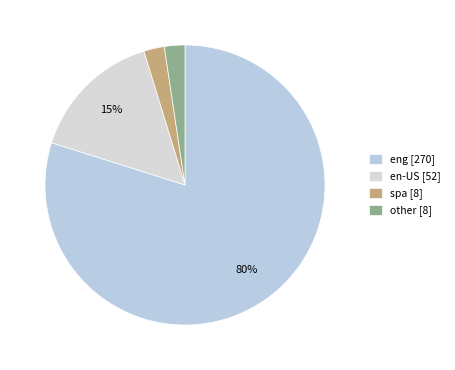

Which slice is the smallest?

spa